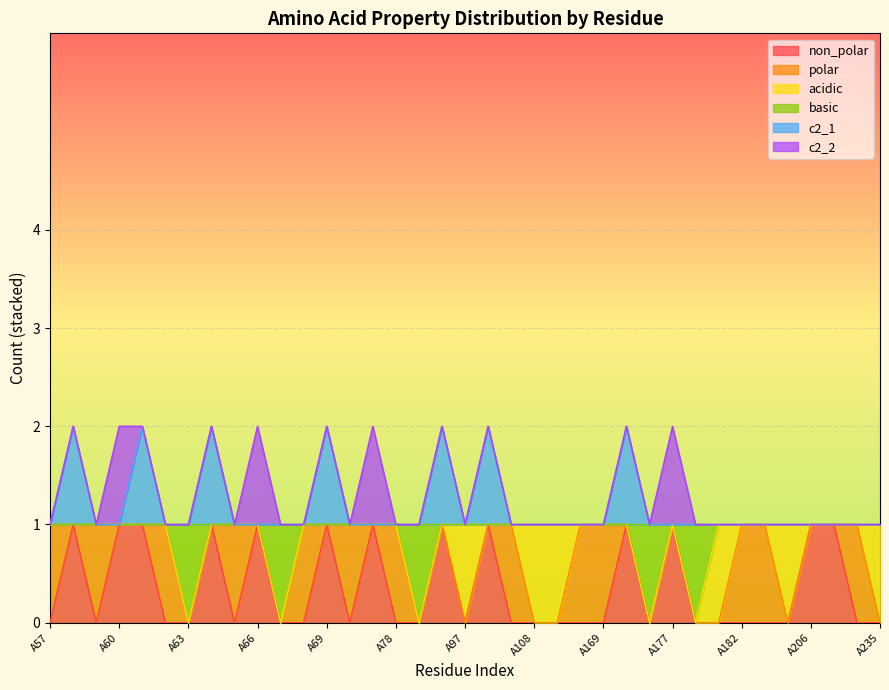

At which category is the sum across all series the highest?

A58